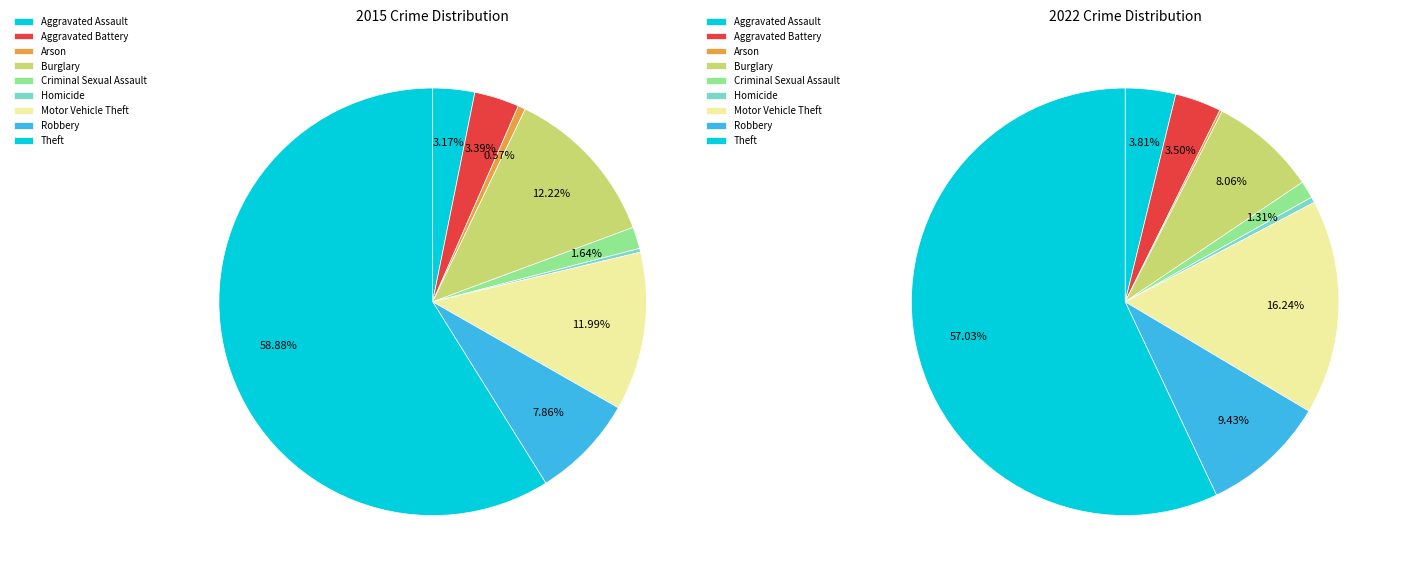

Does any single category account for the majority?

Yes